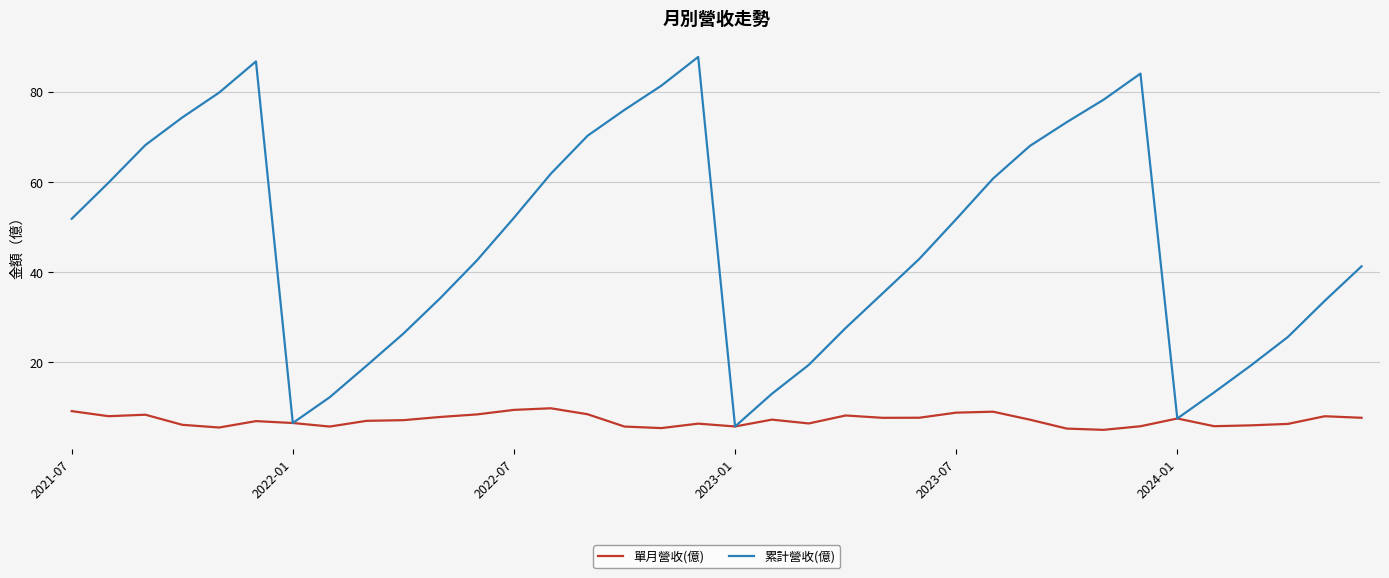

Which series has the widest spread of values?

累計營收(億)